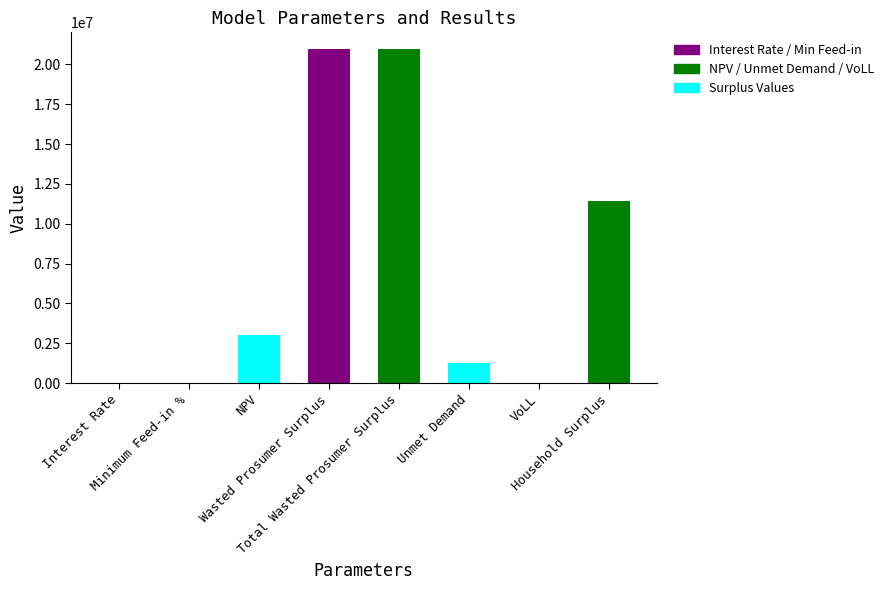

What is the sum of all values?

57659016.0